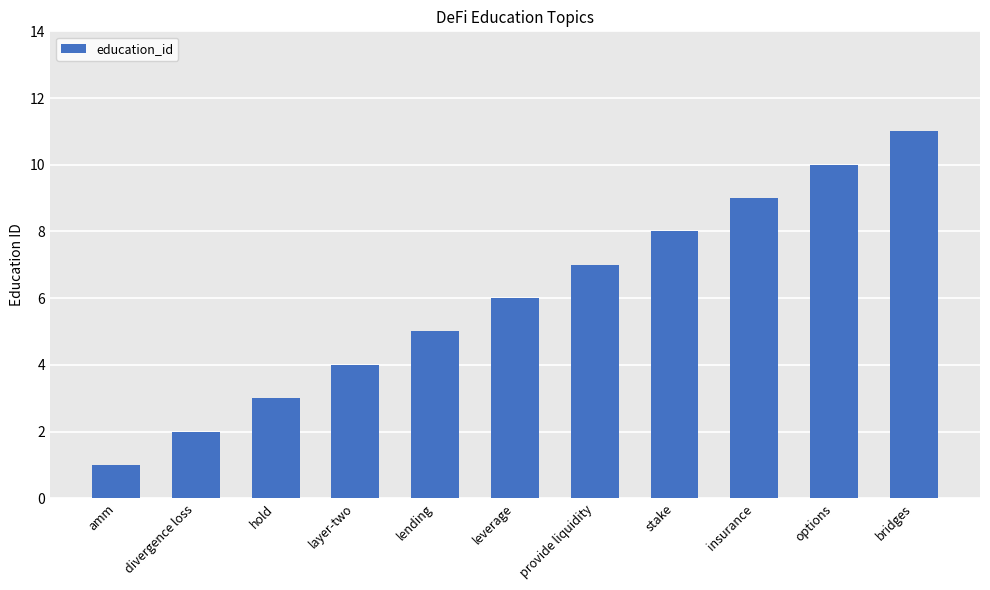

Which category has the highest value across all series?

bridges